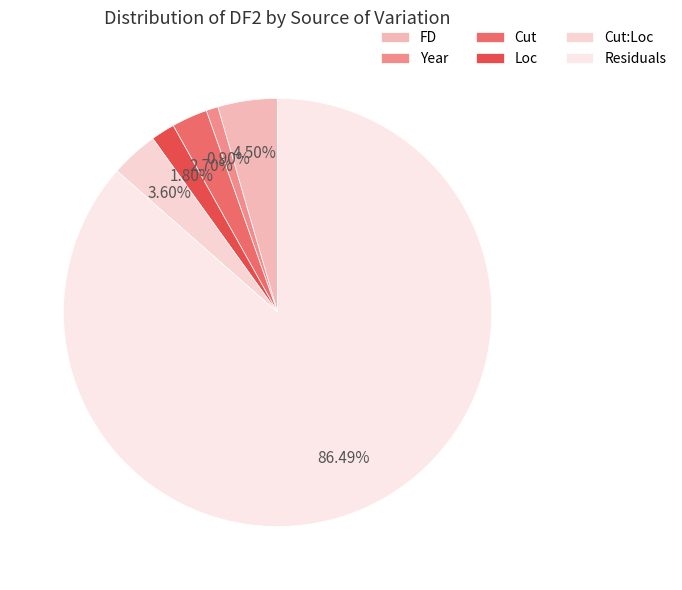

Does any single category account for the majority?

Yes